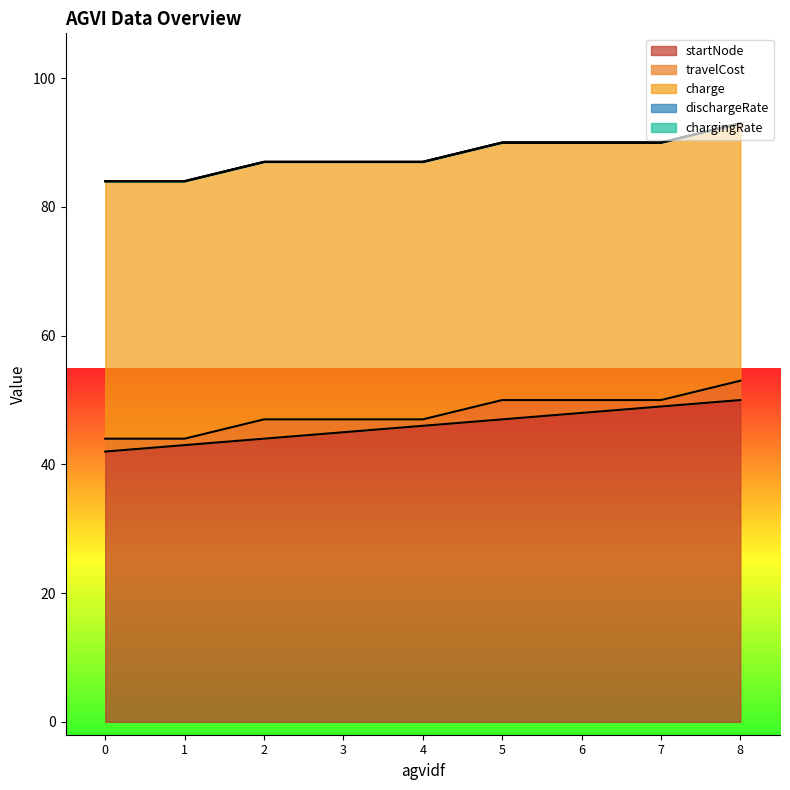

What are all the series names shown in the legend?

startNode, travelCost, charge, dischargeRate, chargingRate